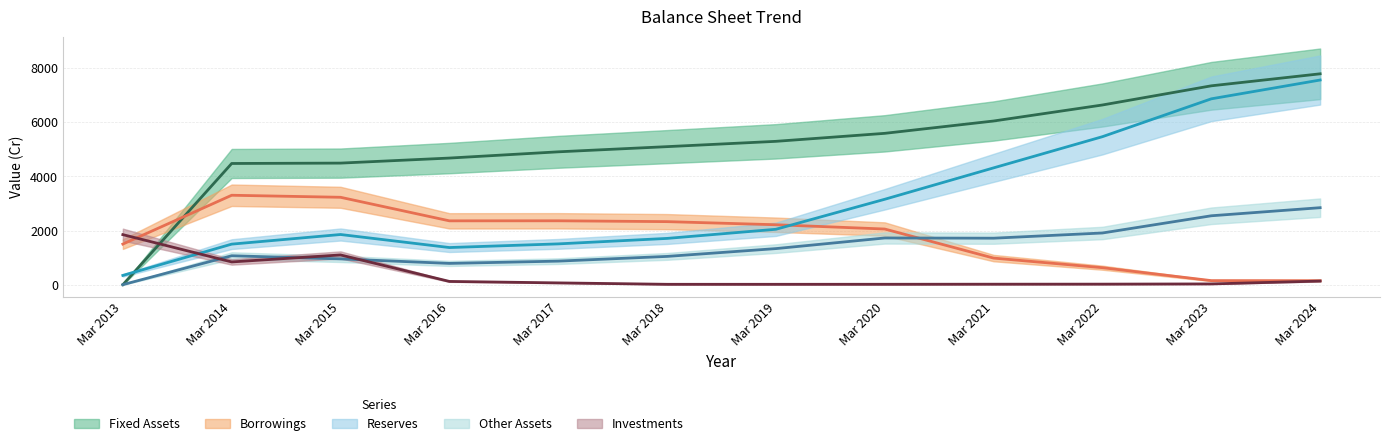

The value of Other Assets at Mar 2022 is 2855. True or false?

False